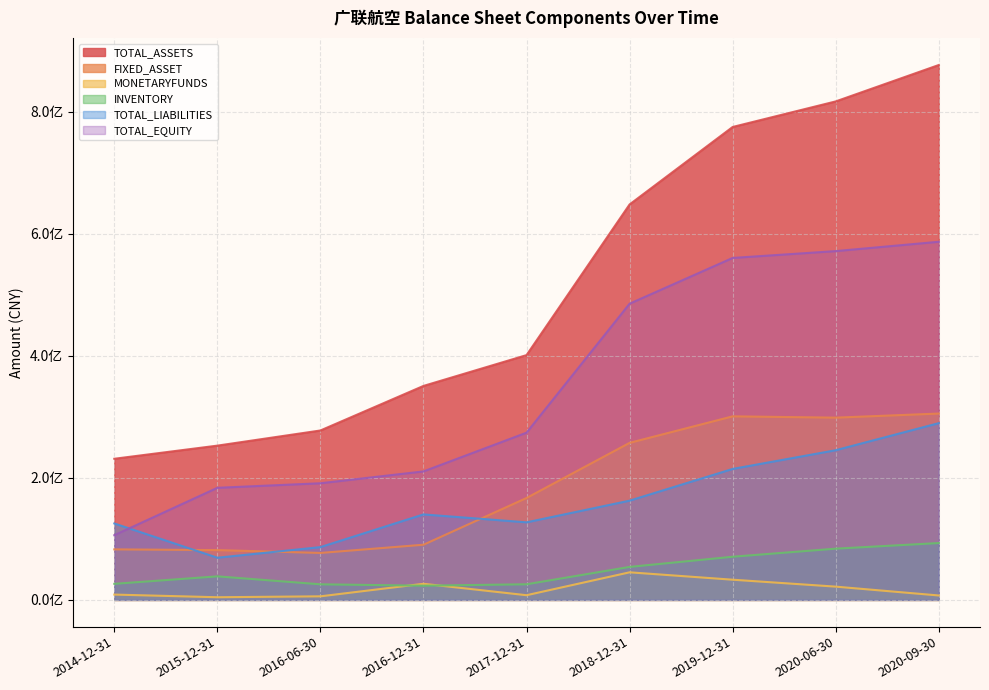

At which label is MONETARYFUNDS closest to 24786872?

2016-12-31